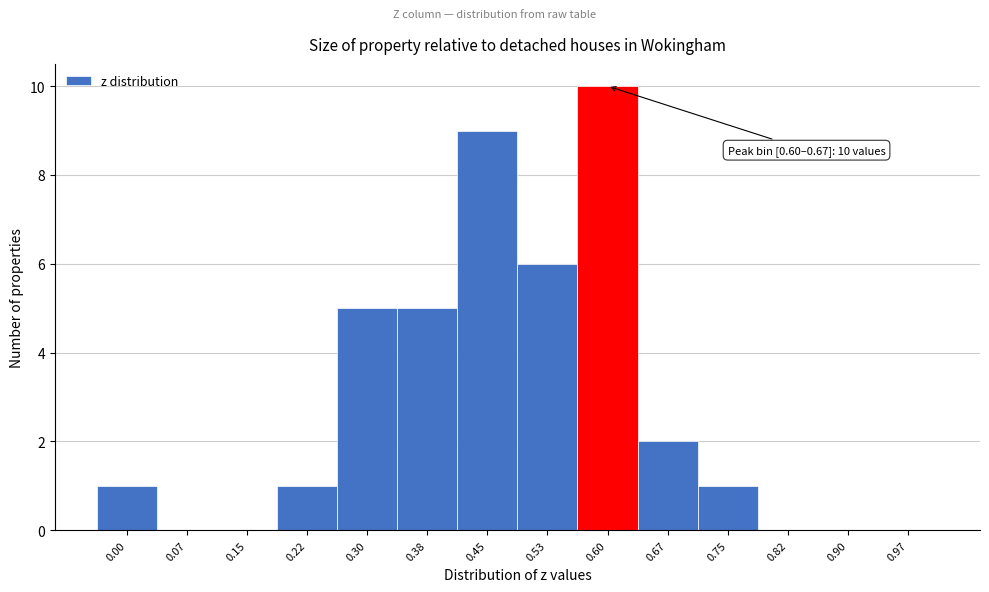

Reading left to right, extract all data points from this chart.

0.00=1	0.07=0	0.15=0	0.22=1	0.30=5	0.38=5	0.45=9	0.53=6	0.60=10	0.67=2	0.75=1	0.82=0	0.90=0	0.97=0